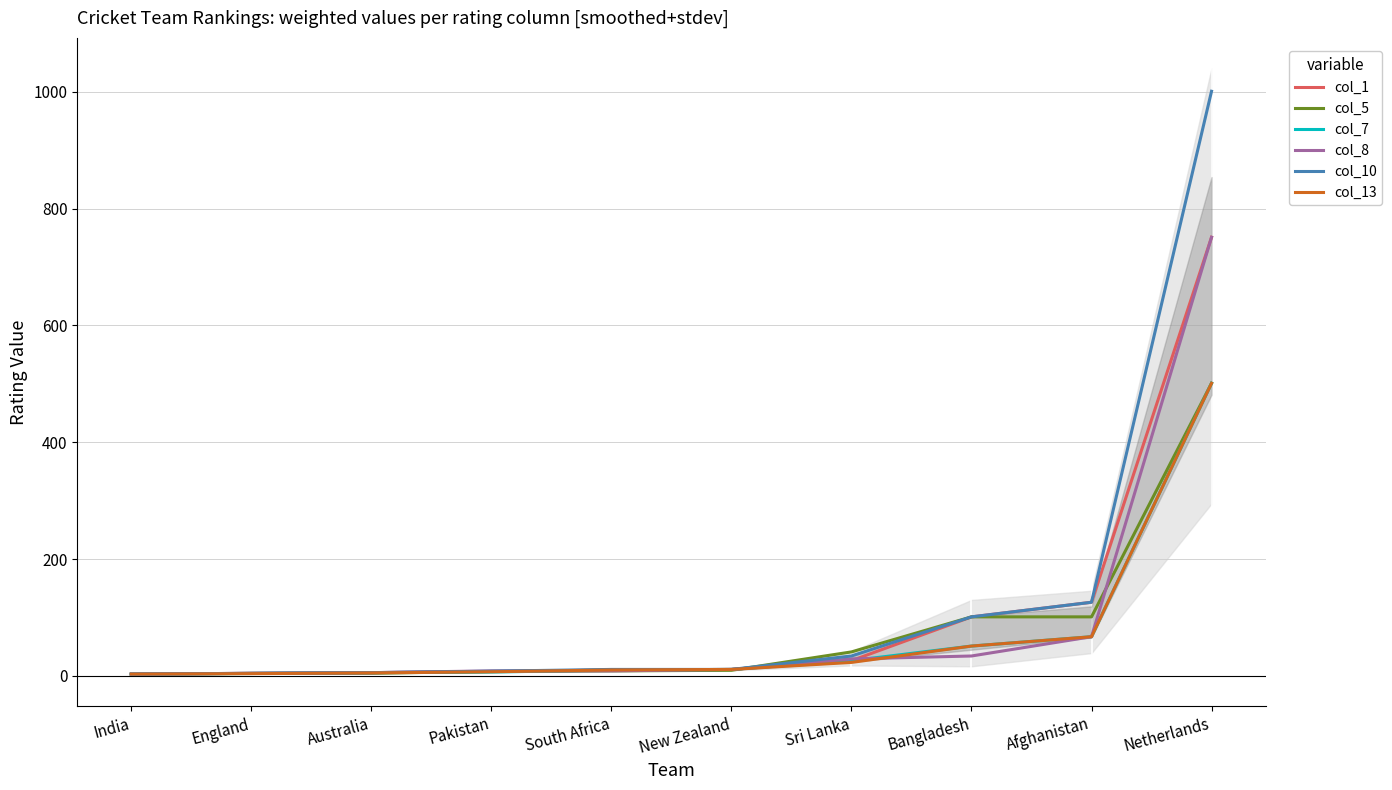

How many values in the col_7 series exceed 11?

4